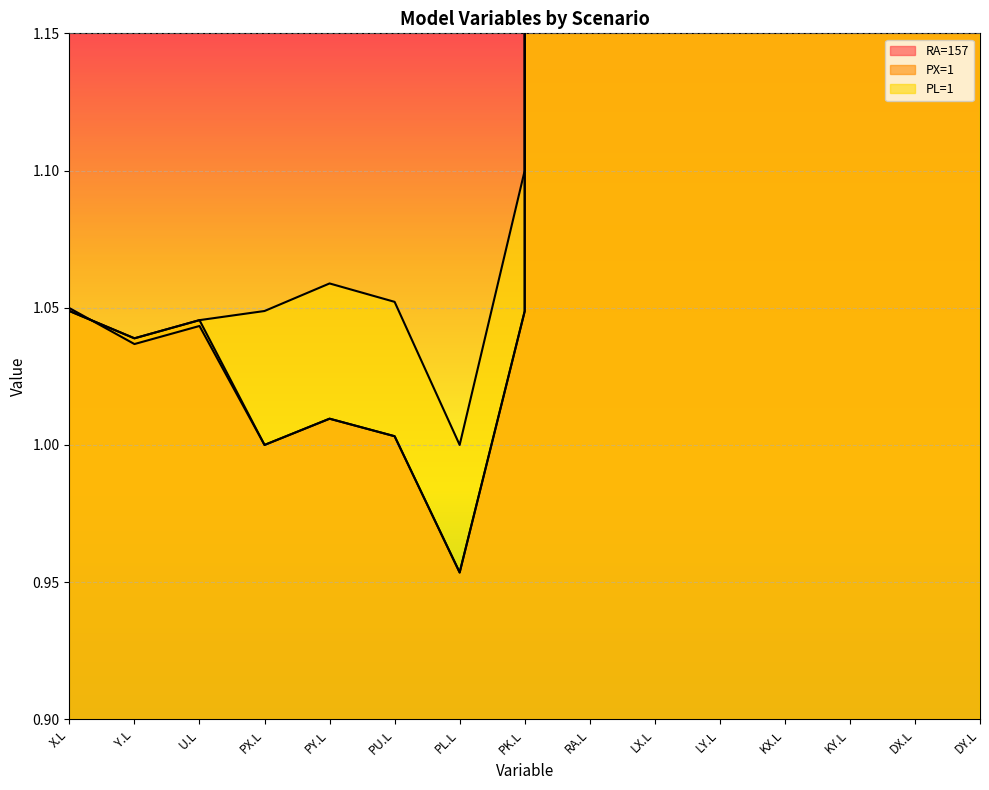

What is the difference between the second highest and second lowest values in the RA=157 series?

99.3